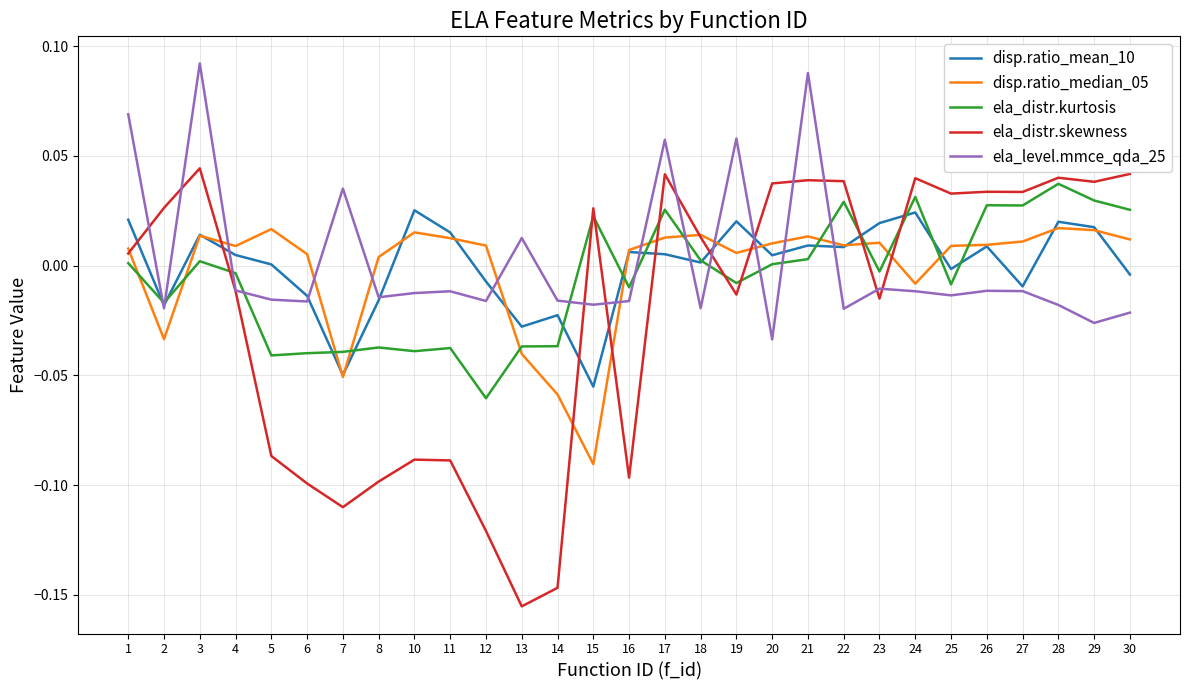

At which category does the chart reach its minimum across all series?

13